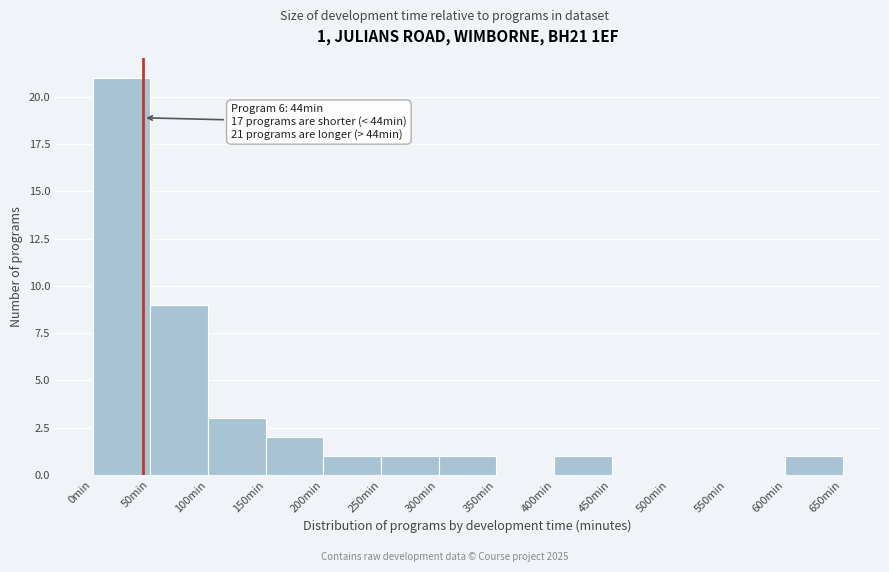

Which range on the x-axis has the tallest bar?

0 to 50